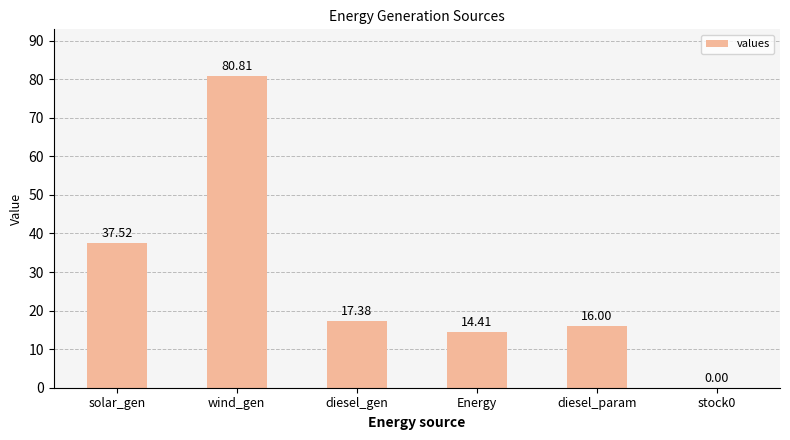

What is the change in value from diesel_gen to diesel_param?

-1.4